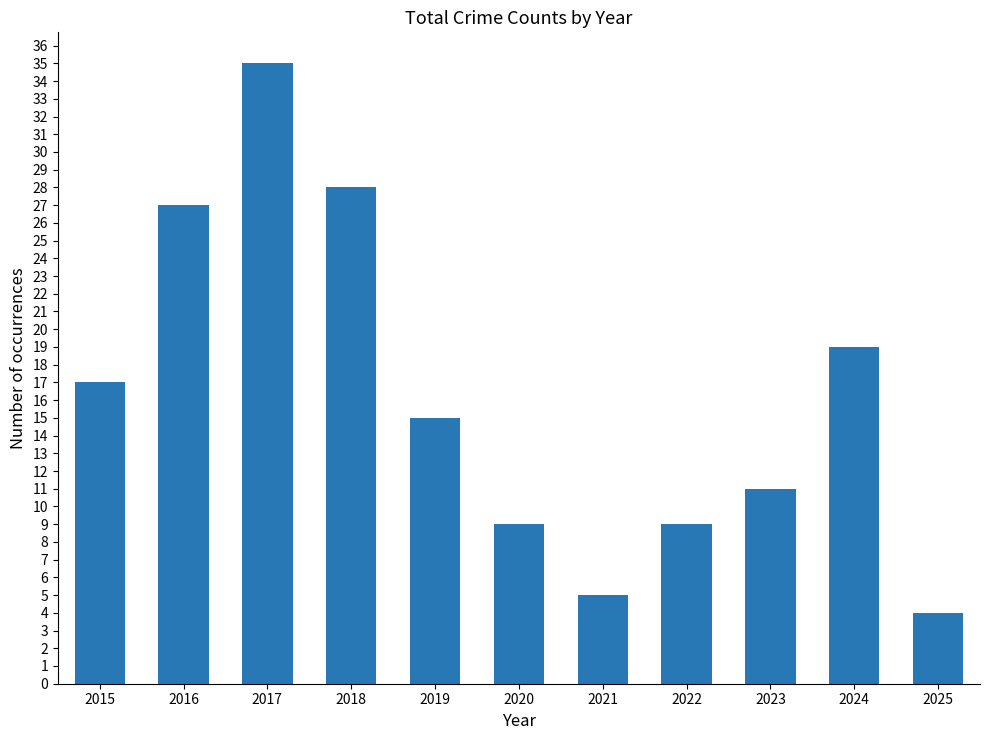

Which label corresponds to the largest value in the chart?

2017